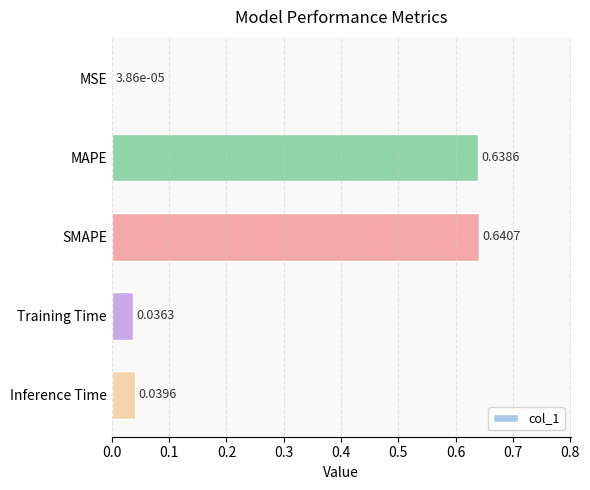

Which category has the highest value across all series?

SMAPE